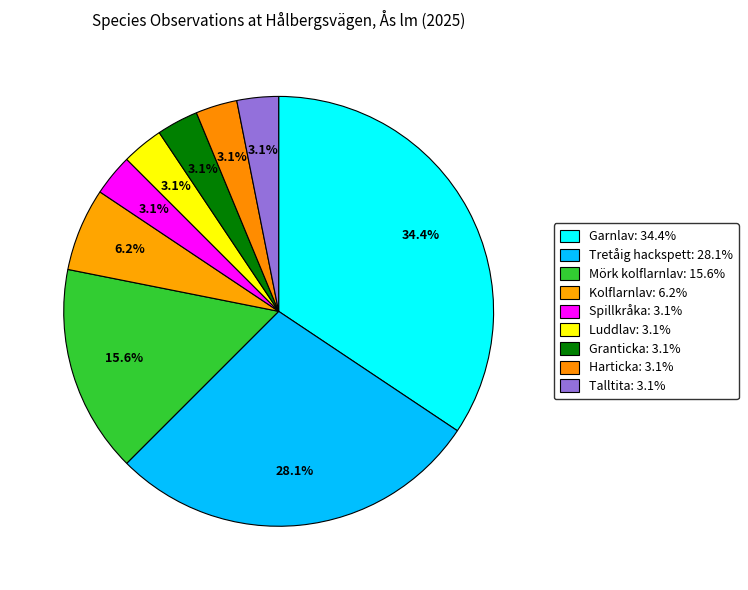

How many segments does this pie chart have?

9